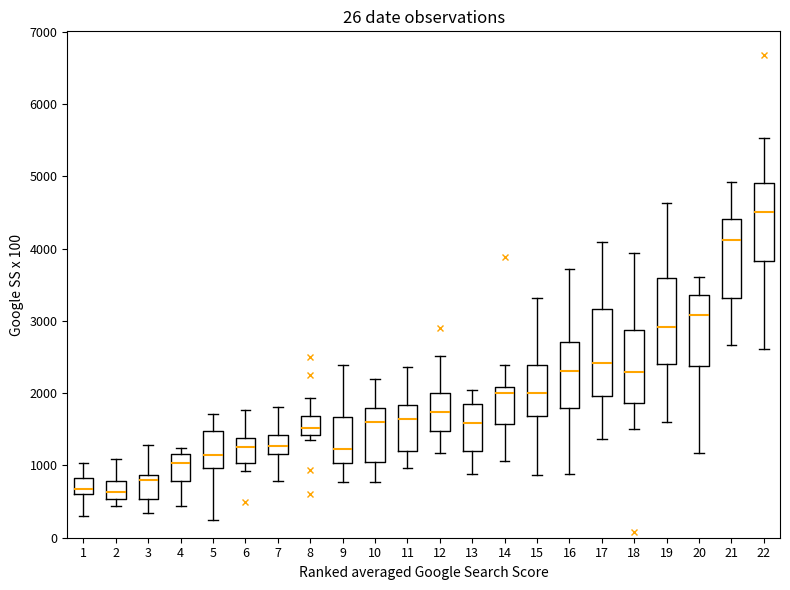

Reading left to right, transcribe this box plot: for each box, give where its median line is, the range the box spans, and where its two whiskers end, as read against the y-axis. The values are not printed on the chart, so give them approximately, as read against the axis.

1: median 700, box 600 to 800, whiskers 300 to 1000
2: median 600, box 500 to 800, whiskers 400 to 1100
3: median 800, box 500 to 900, whiskers 300 to 1300
4: median 1000, box 800 to 1200, whiskers 400 to 1200 (just above the box's upper edge)
5: median 1100, box 1000 to 1500, whiskers 200 to 1700
6: median 1300, box 1000 to 1400, whiskers 900 to 1800
7: median 1300, box 1200 to 1400, whiskers 800 to 1800
8: median 1500, box 1400 to 1700, whiskers 1400 (just below the box's lower edge) to 1900
9: median 1200, box 1000 to 1700, whiskers 800 to 2400
10: median 1600, box 1000 to 1800, whiskers 800 to 2200
11: median 1600, box 1200 to 1800, whiskers 1000 to 2400
12: median 1700, box 1500 to 2000, whiskers 1200 to 2500
13: median 1600, box 1200 to 1900, whiskers 900 to 2000
14: median 2000, box 1600 to 2100, whiskers 1100 to 2400
15: median 2000, box 1700 to 2400, whiskers 900 to 3300
16: median 2300, box 1800 to 2700, whiskers 900 to 3700
17: median 2400, box 2000 to 3200, whiskers 1400 to 4100
18: median 2300, box 1900 to 2900, whiskers 1500 to 3900
19: median 2900, box 2400 to 3600, whiskers 1600 to 4600
20: median 3100, box 2400 to 3400, whiskers 1200 to 3600
21: median 4100, box 3300 to 4400, whiskers 2700 to 4900
22: median 4500, box 3800 to 4900, whiskers 2600 to 5500